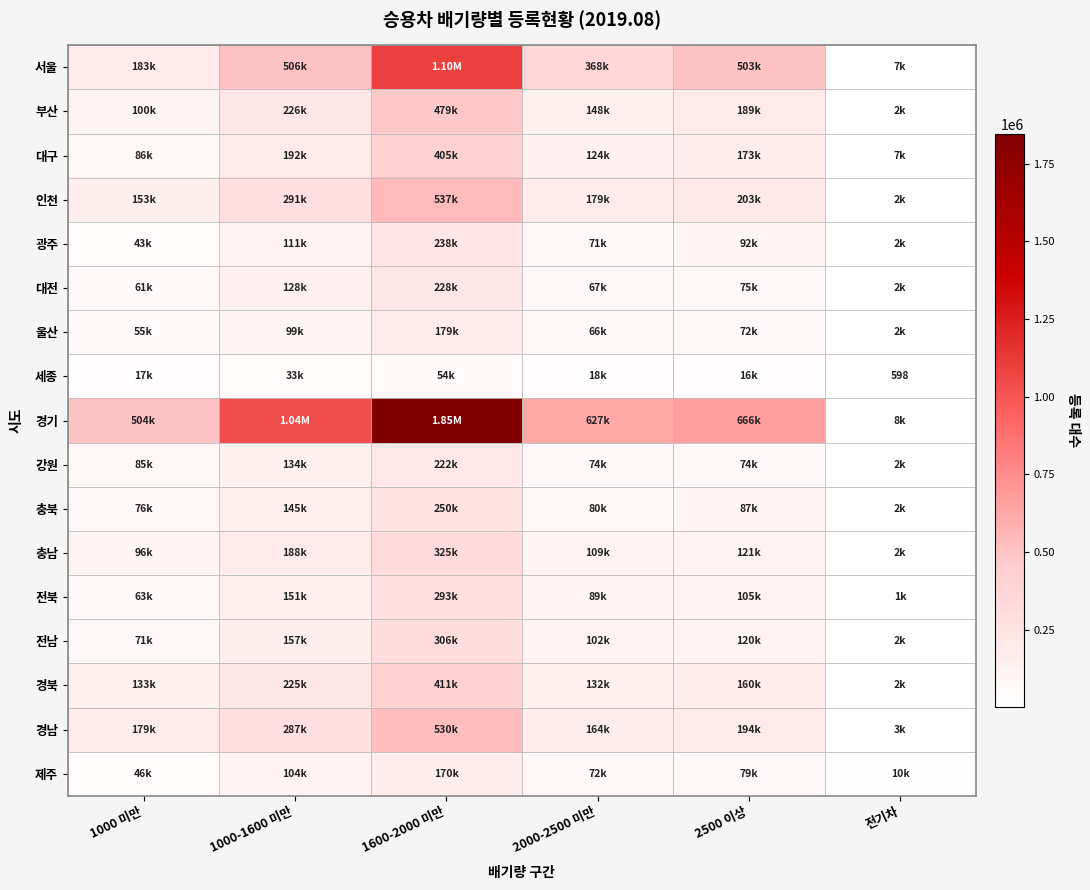

Between 1600-2000 미만 and 1000-1600 미만, which is larger?

1600-2000 미만